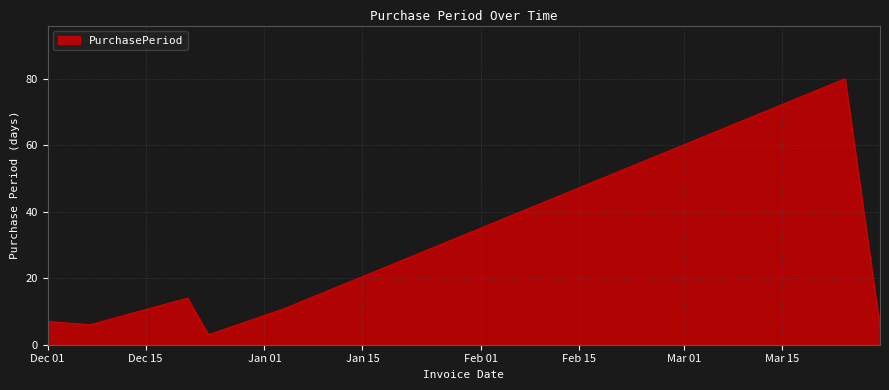

How many values are below 7?

3